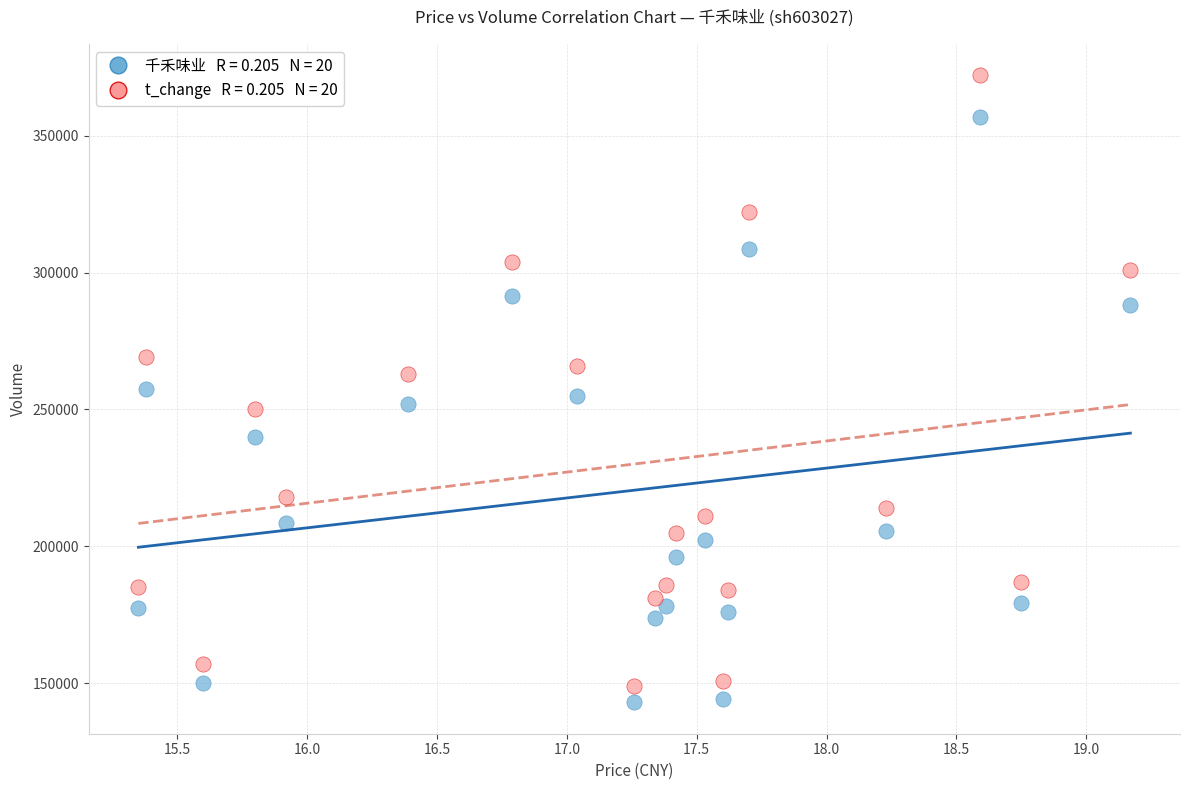

Across all data points, what is the range of Y values (max minus min)?

228969.0